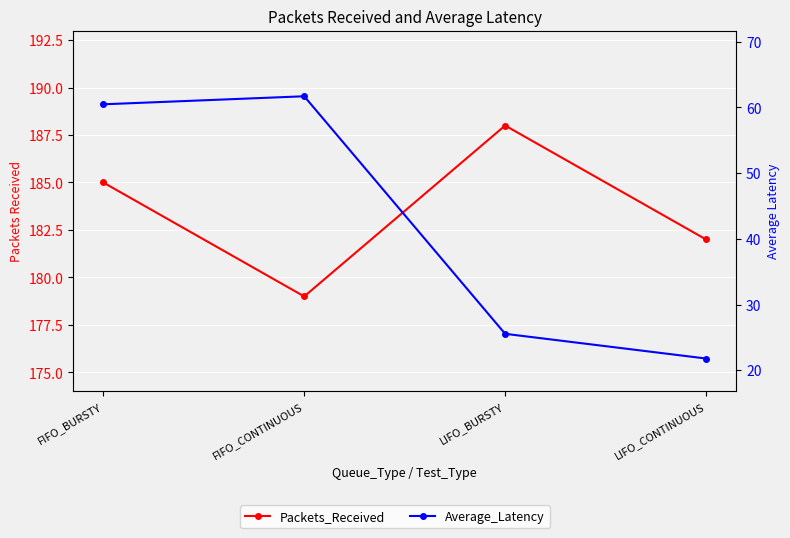

True or false: Packets_Received and Average_Latency cross at least once.

False